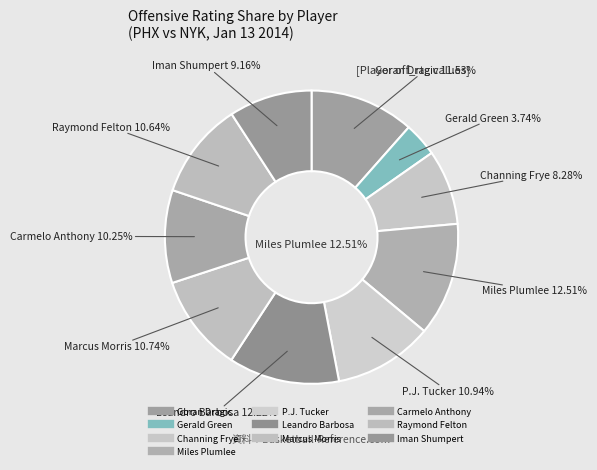

Count the number of slices in the pie.

10